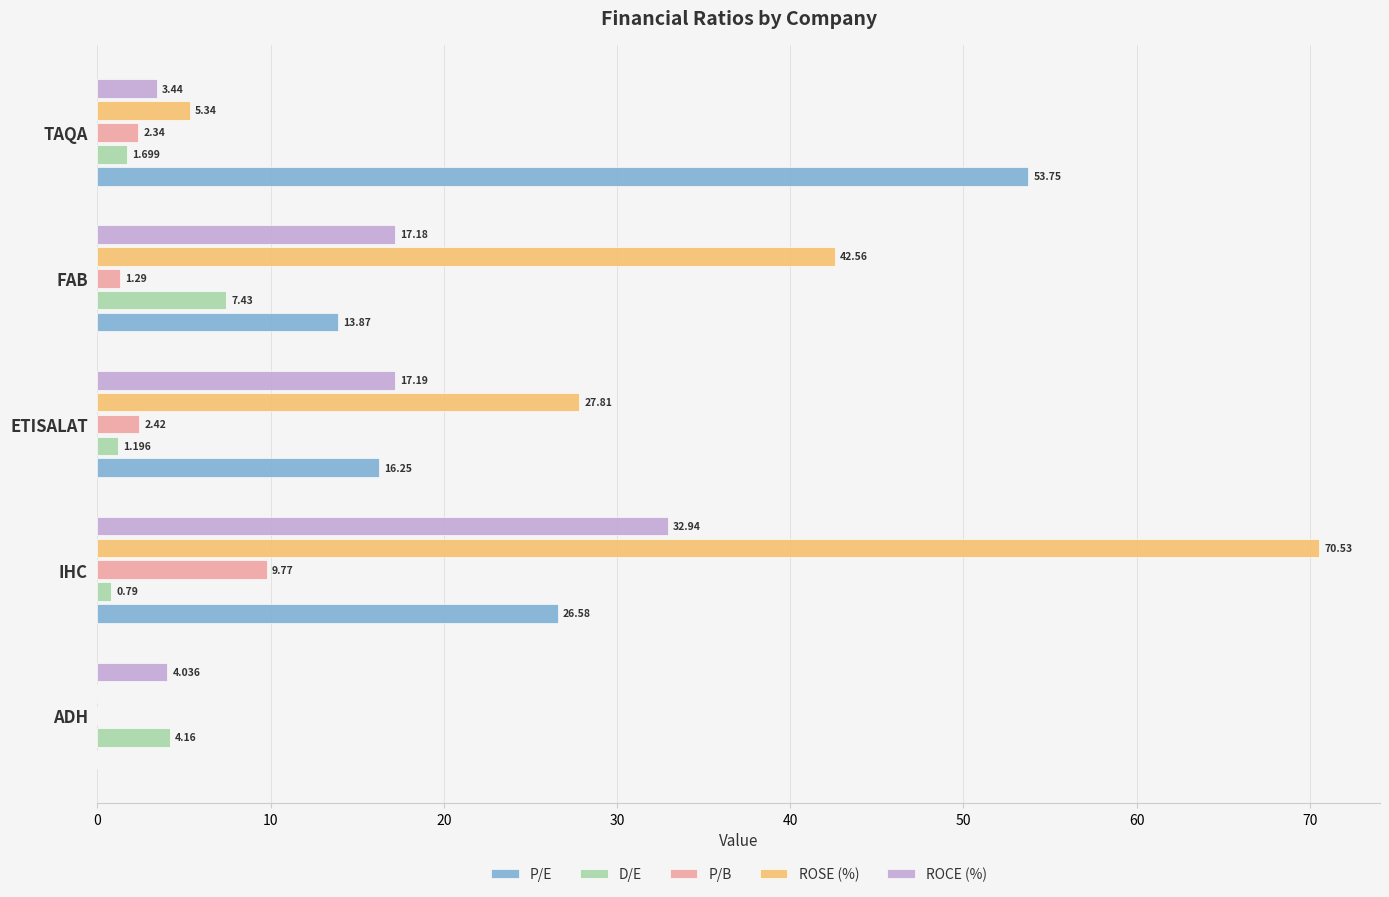

Which label corresponds to the largest value in the chart?

IHC